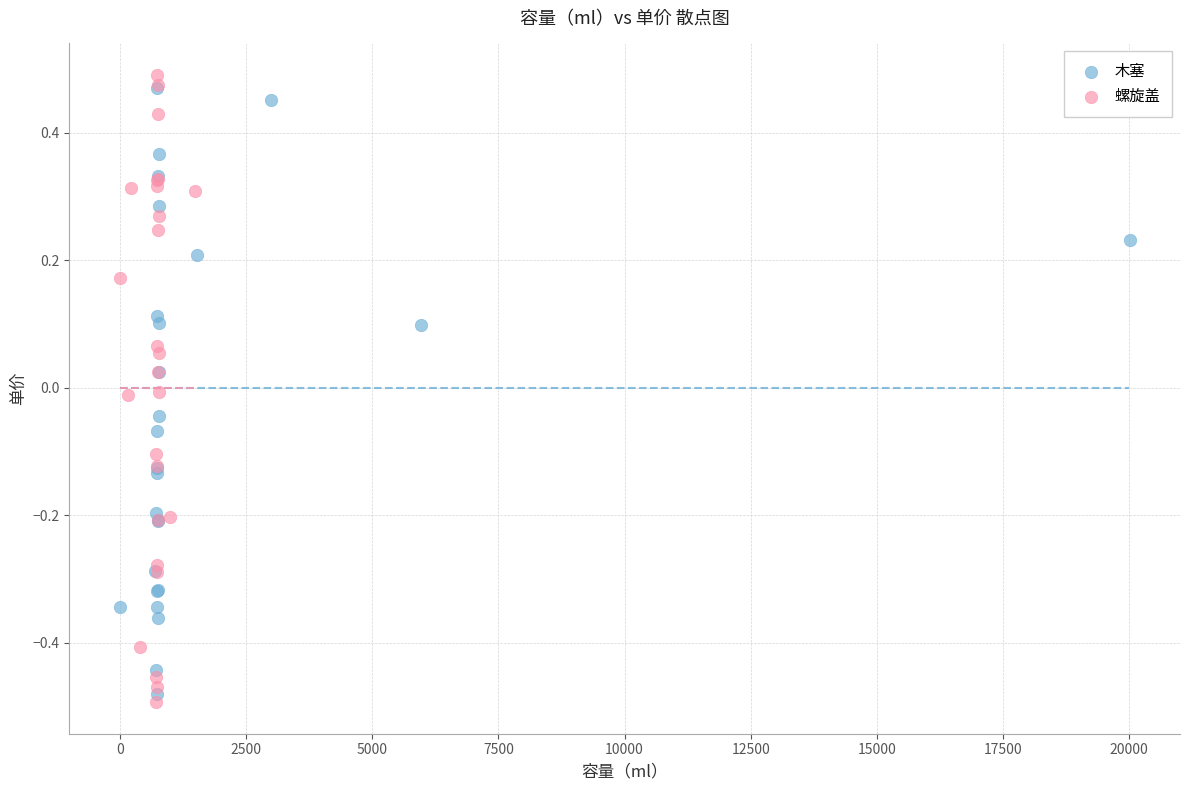

Which series reaches the minimum Y coordinate?

螺旋盖